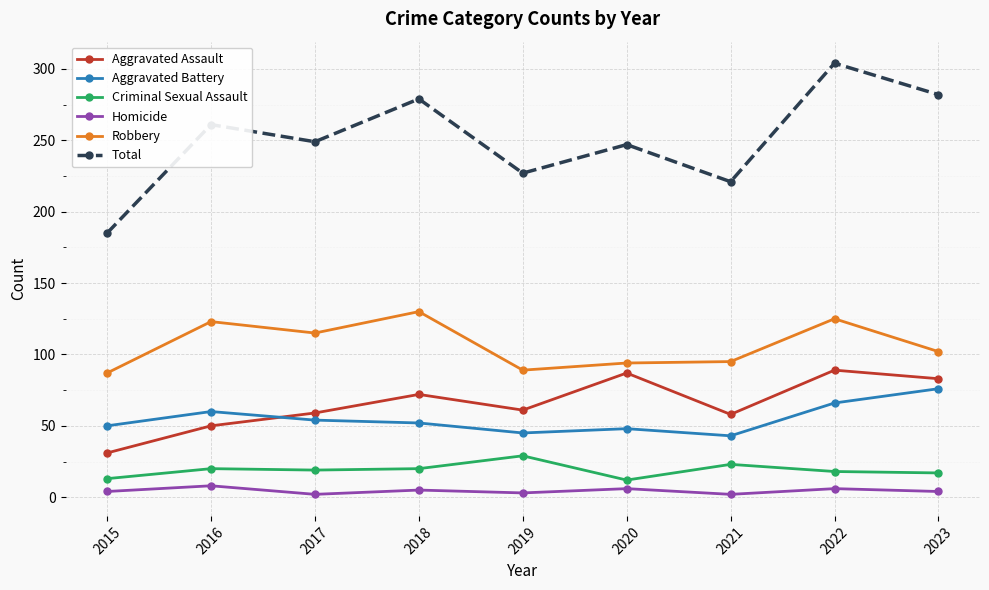

What is the maximum value shown in the chart?

304